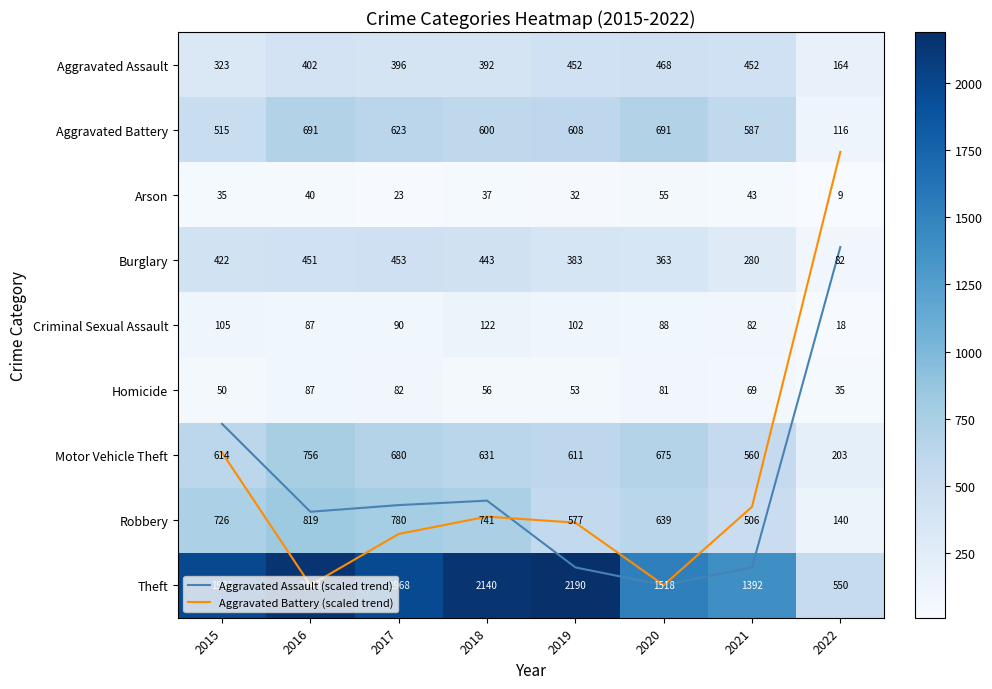

Rank the series by their maximum value, from highest to lowest.

Theft, Robbery, Motor Vehicle Theft, Aggravated Battery, Aggravated Assault, Burglary, Criminal Sexual Assault, Homicide, Arson, Aggravated Assault (scaled trend), Aggravated Battery (scaled trend)